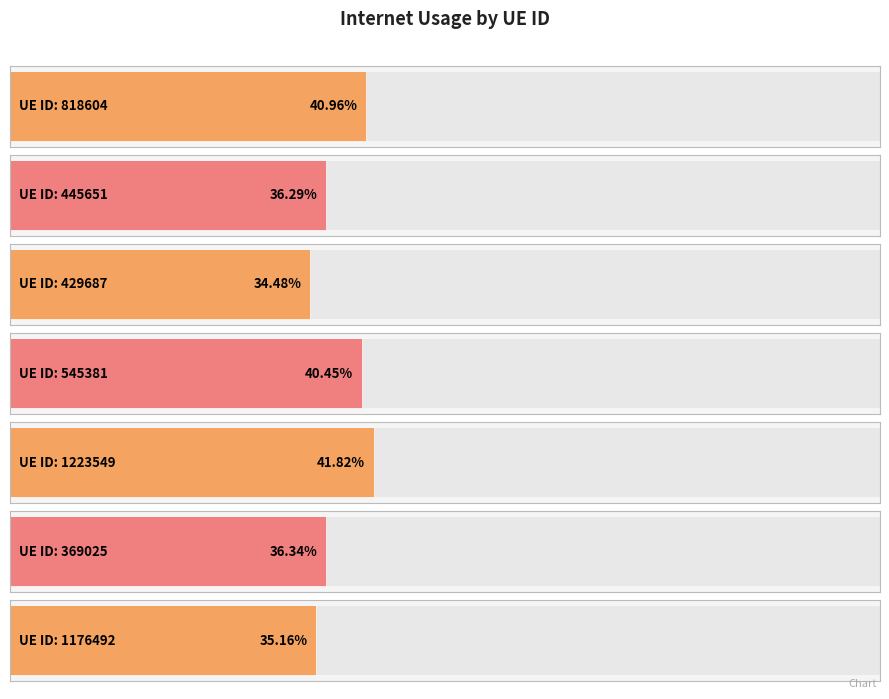

True or false: the data shows 0.5 at 1176492.

False